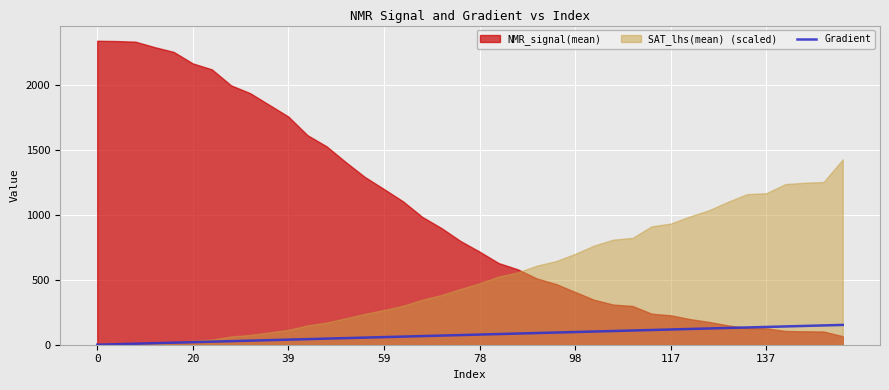

How many positive values are there?

39